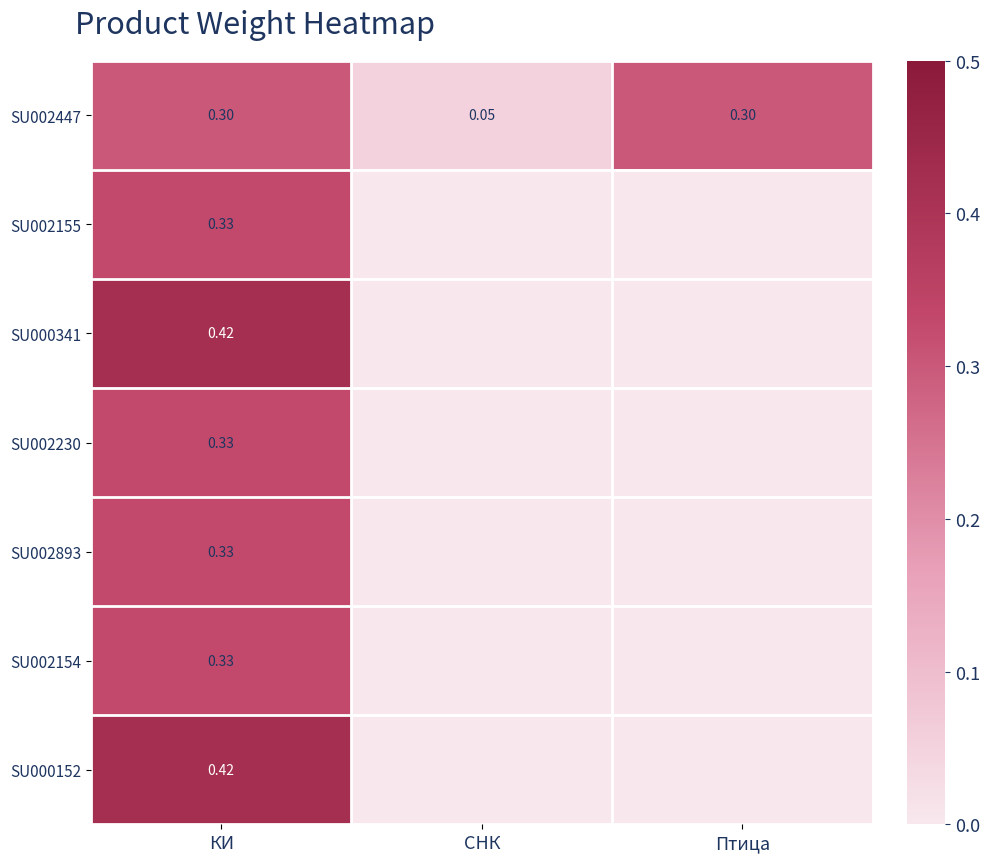

Count the number of categories in the chart.

3